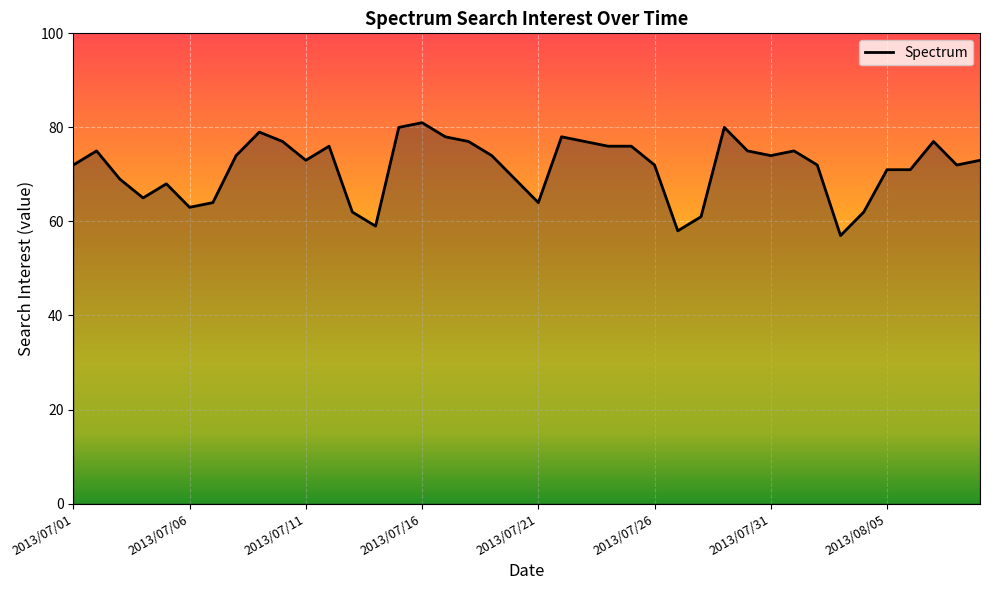

What is the maximum value shown in the chart?

81